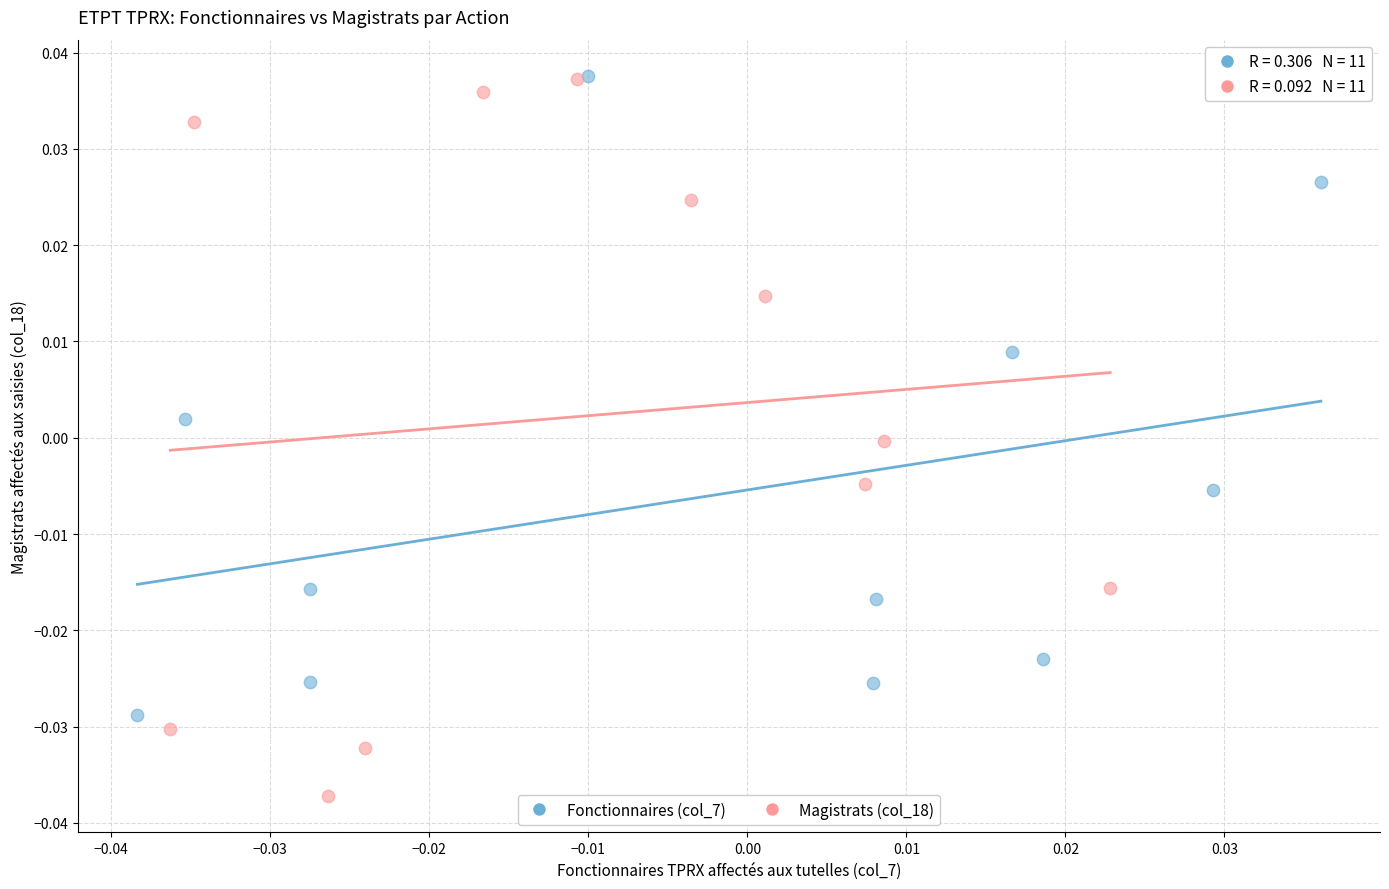

What are all the series names shown in the legend?

Fonctionnaires (col_7), Magistrats (col_18)